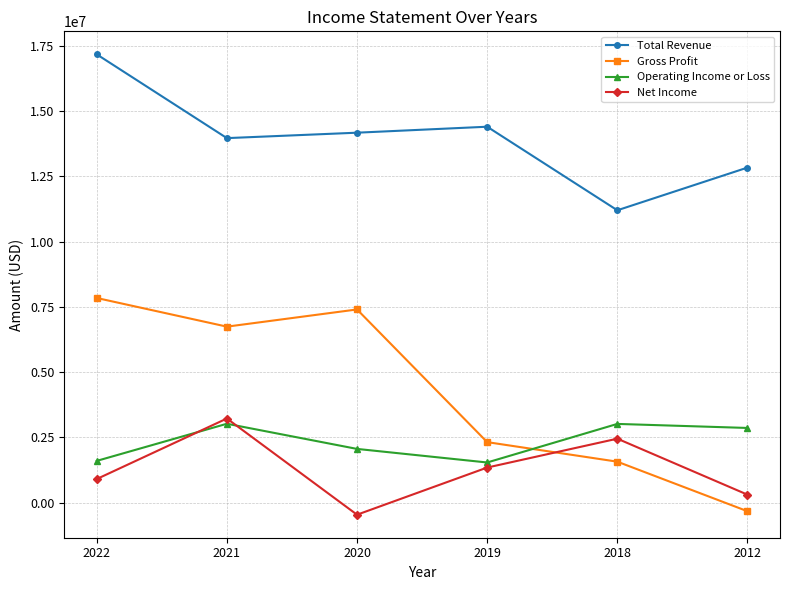

Is the value of Total Revenue at 2021 greater than the value of Net Income at 2021?

Yes